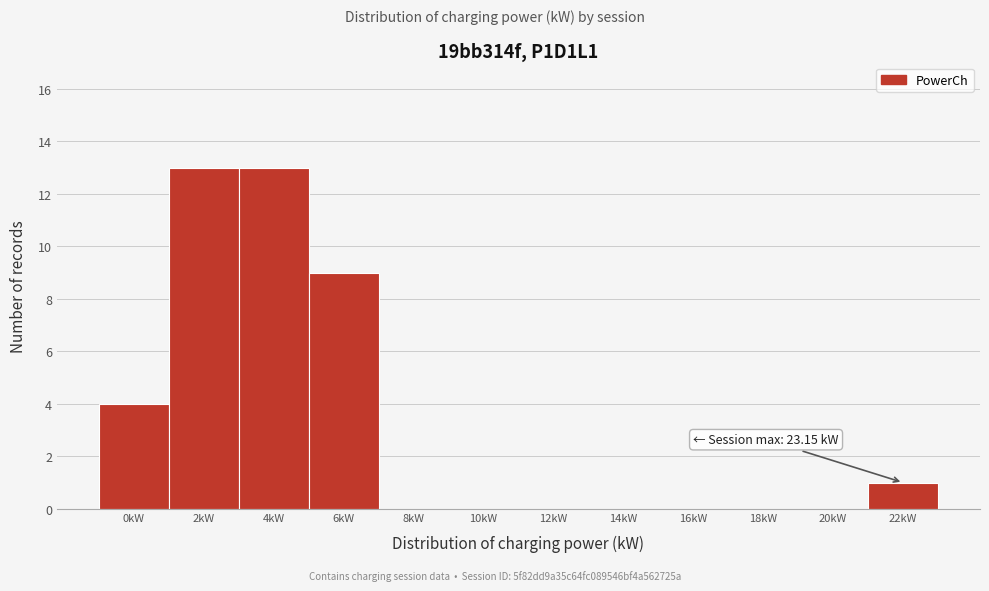

Reading right to left, list all the values displayed in this chart.

22kW=1	20kW=0	18kW=0	16kW=0	14kW=0	12kW=0	10kW=0	8kW=0	6kW=9	4kW=13	2kW=13	0kW=4